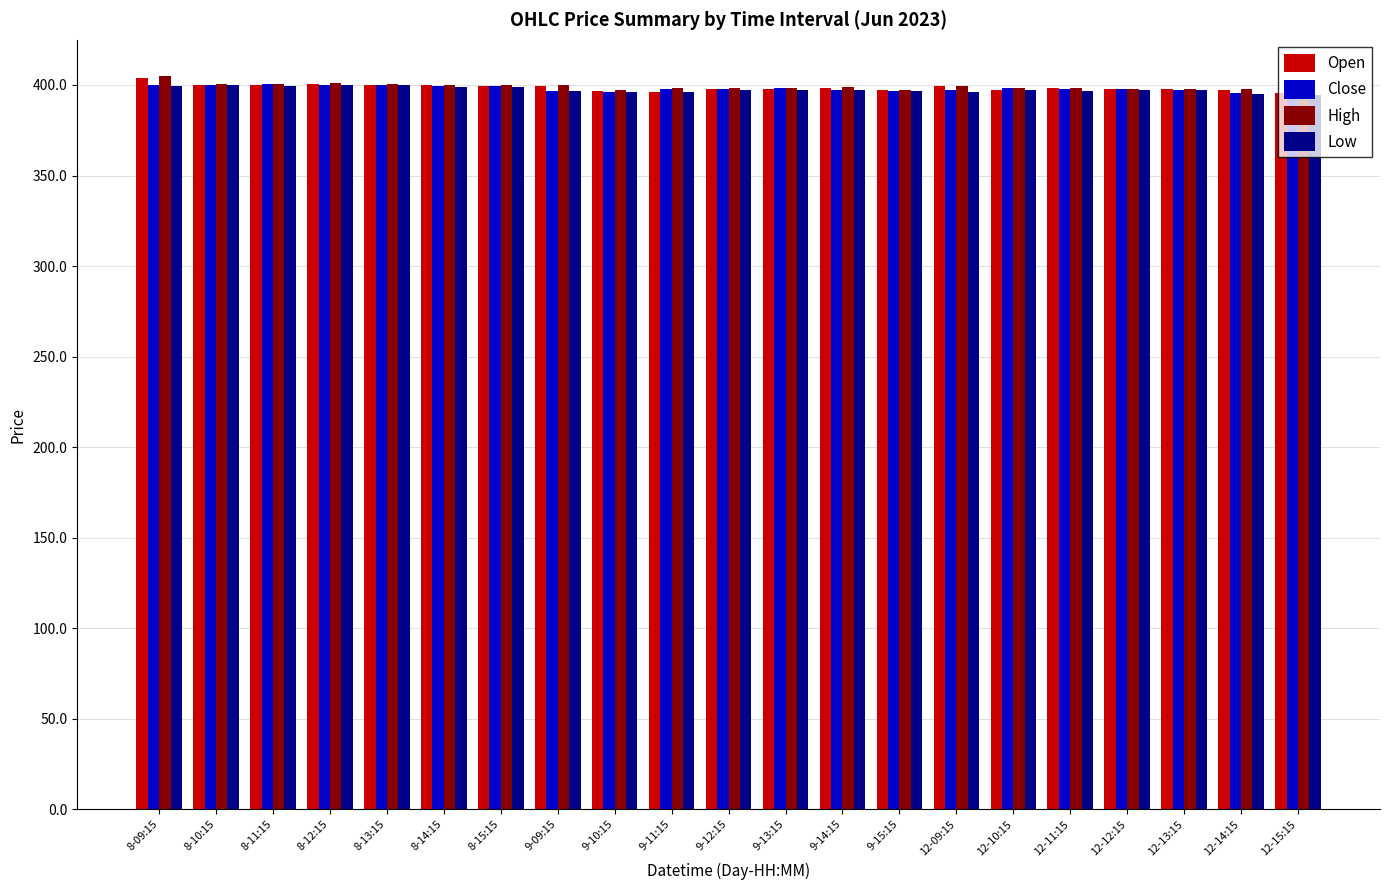

What is the difference between the maximum and minimum values in the Low series?

5.4